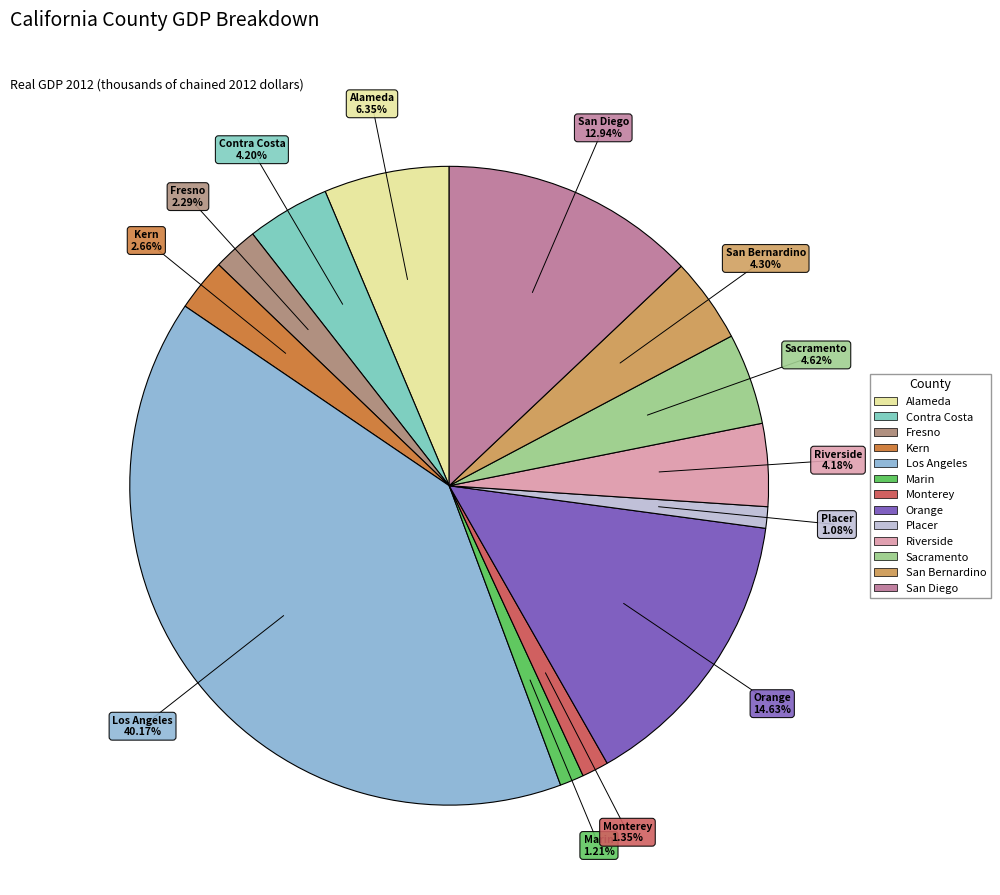

Which slice is the largest?

Los Angeles